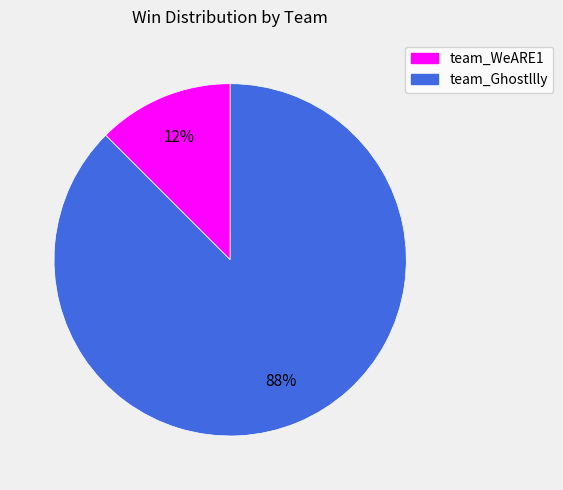

Between team_WeARE1 and team_Ghostllly, which is larger?

team_Ghostllly